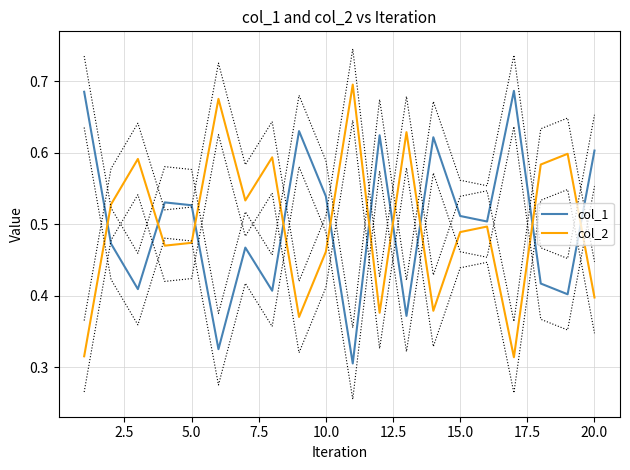

What is the maximum value shown in the chart?

0.7